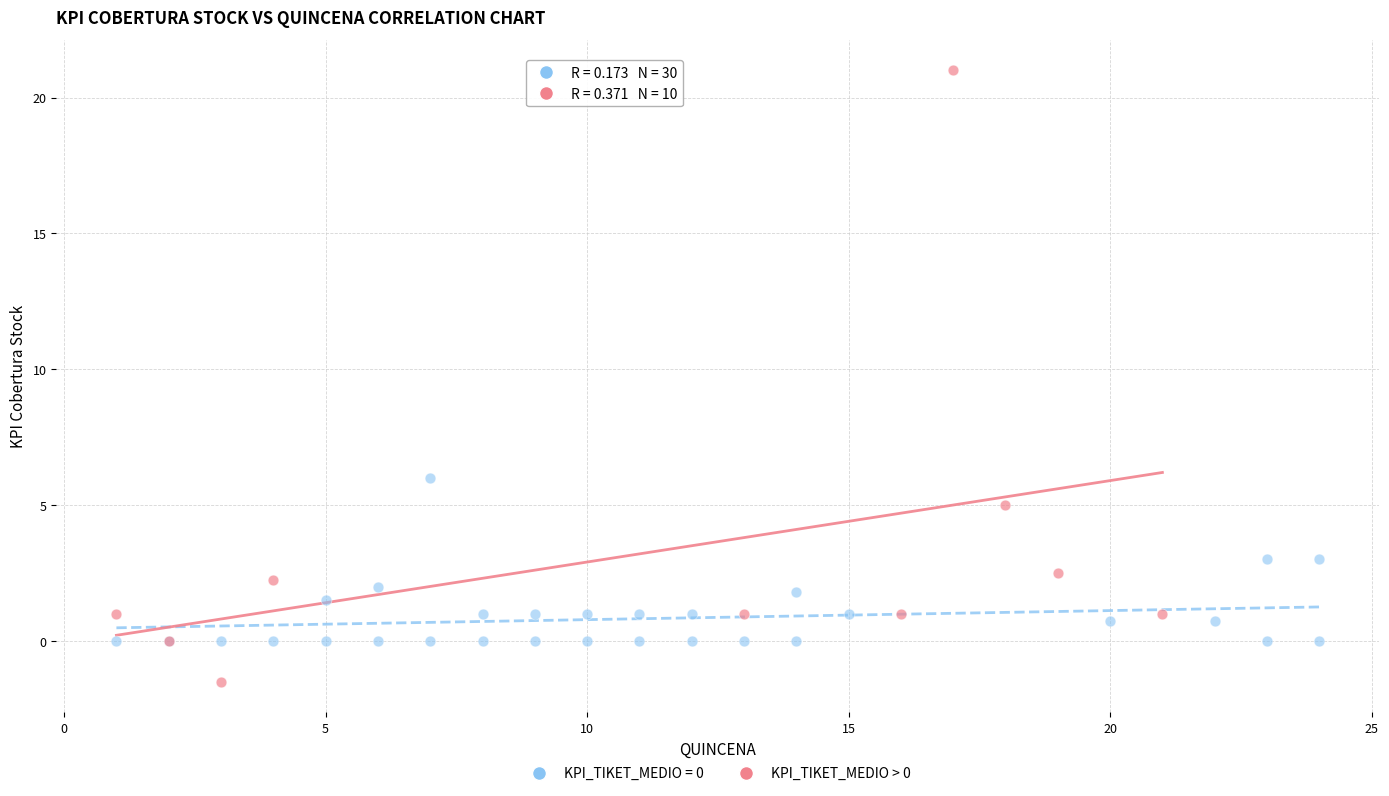

Which series contains the highest Y value?

KPI_TIKET_MEDIO > 0